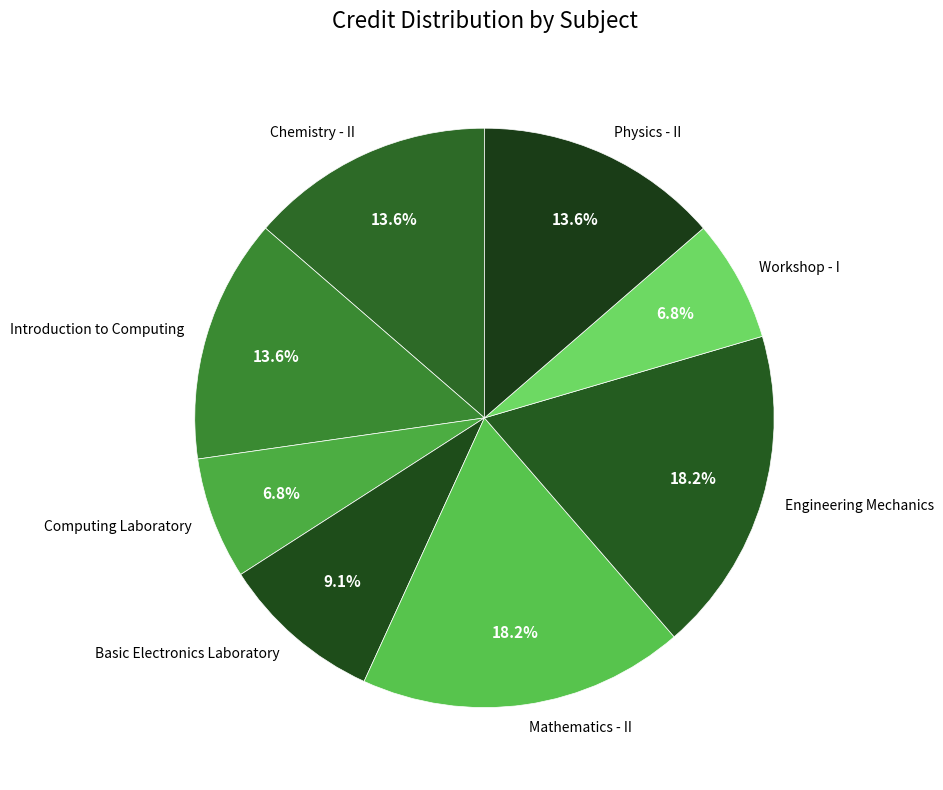

What is the ratio of the value at Engineering Mechanics to the value at Introduction to Computing?

1.3